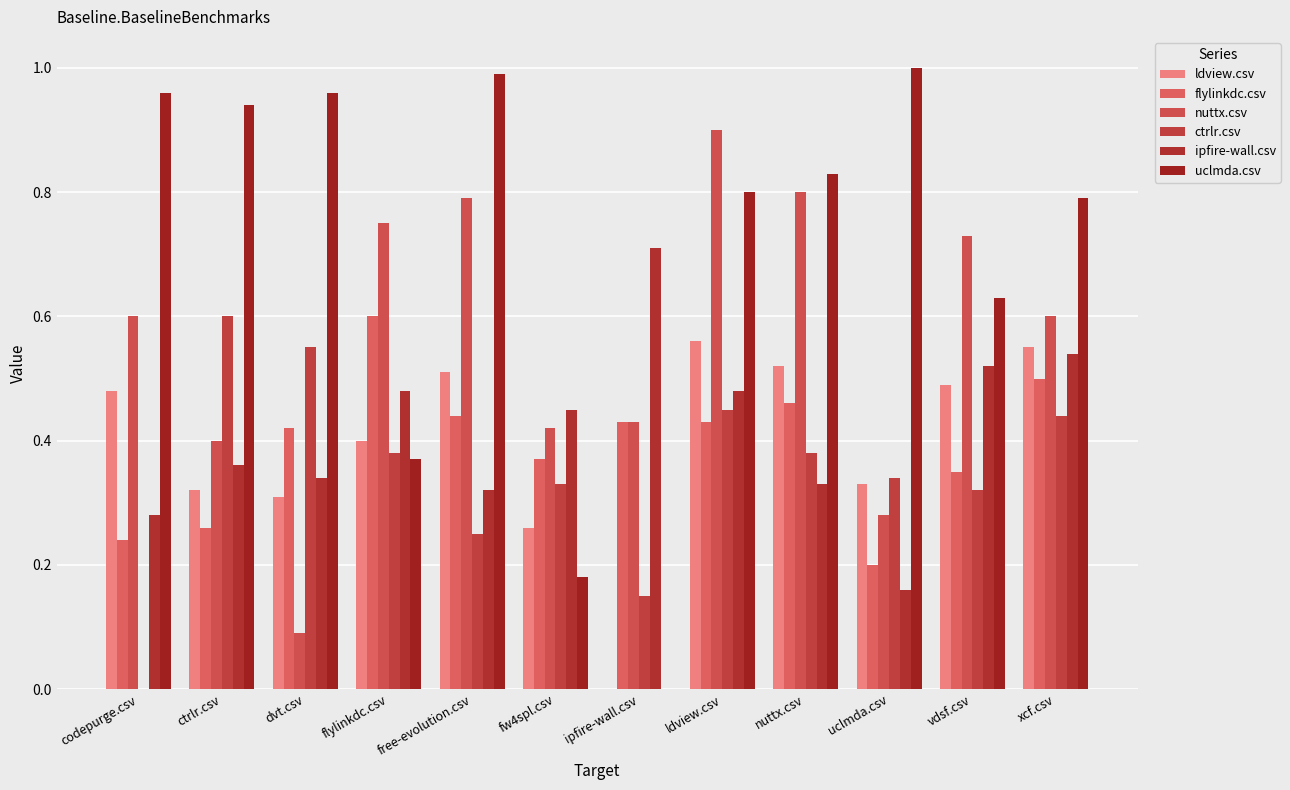

How many data points in uclmda.csv are above 0?

11